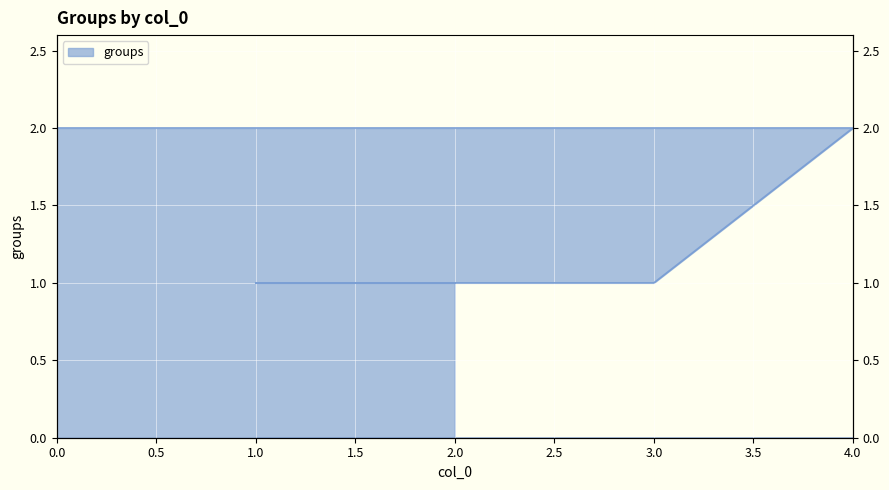

Reading left to right, extract all data points from this chart.

2	2	1	1	1